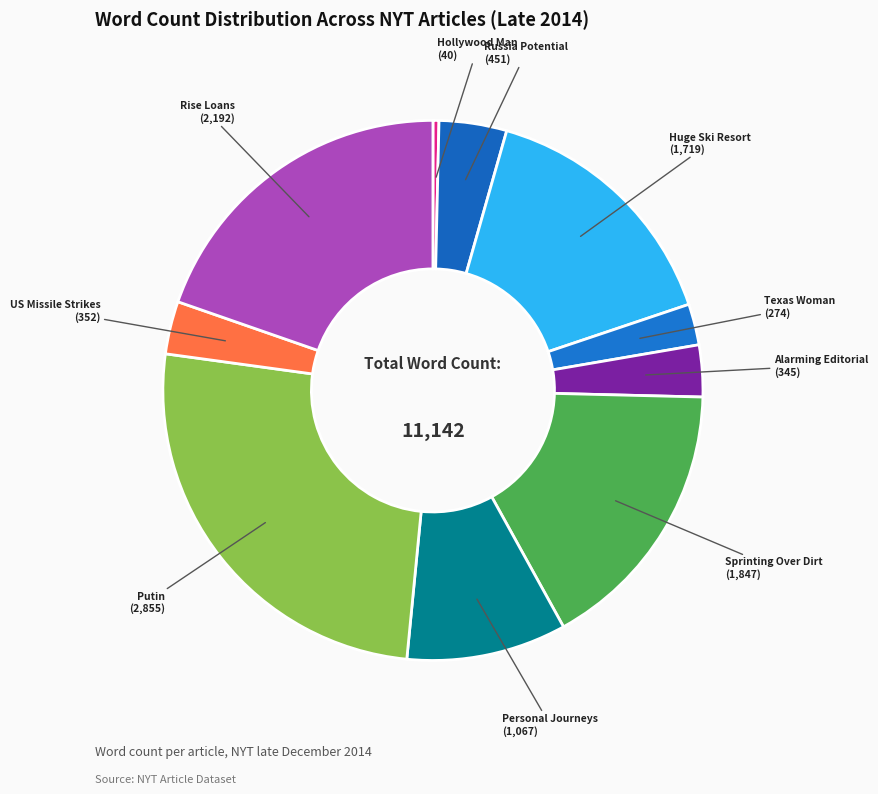

To the nearest percent, what is the average slice percentage?

10%